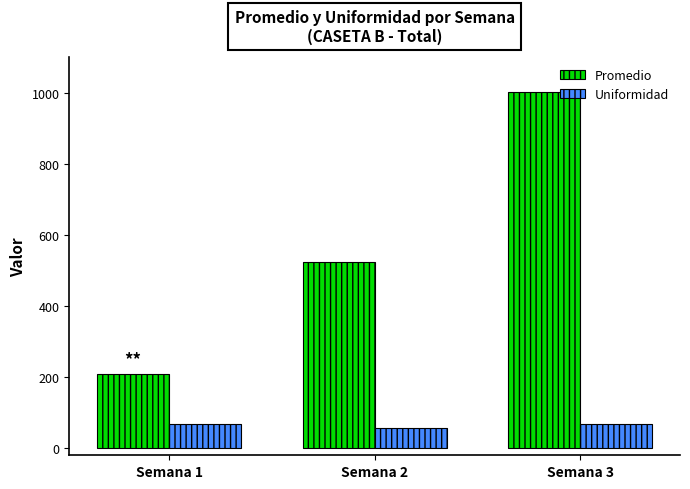

Rank the series by their maximum value, from lowest to highest.

Uniformidad, Promedio